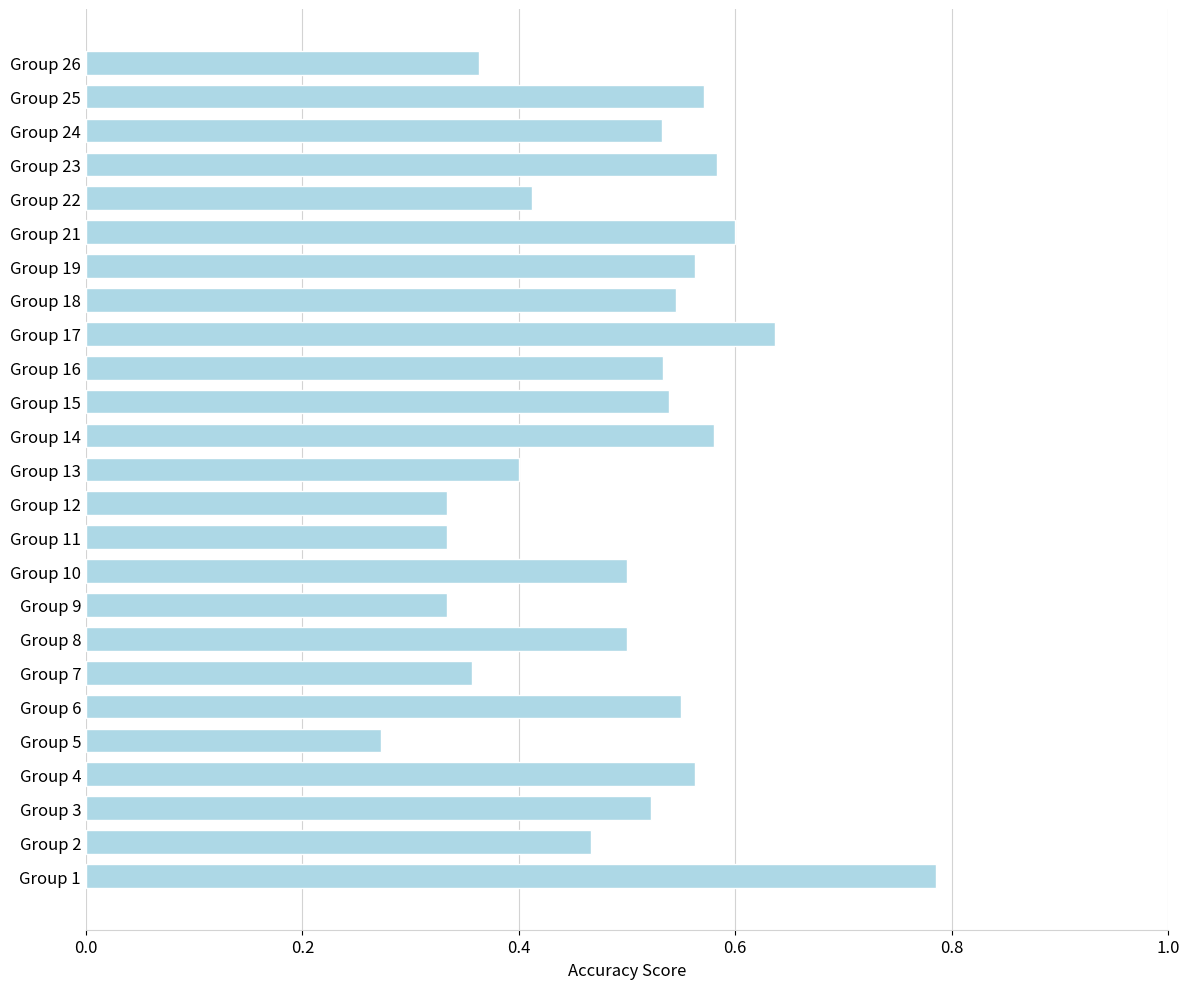

The value at Group 18 is 0.3. True or false?

False